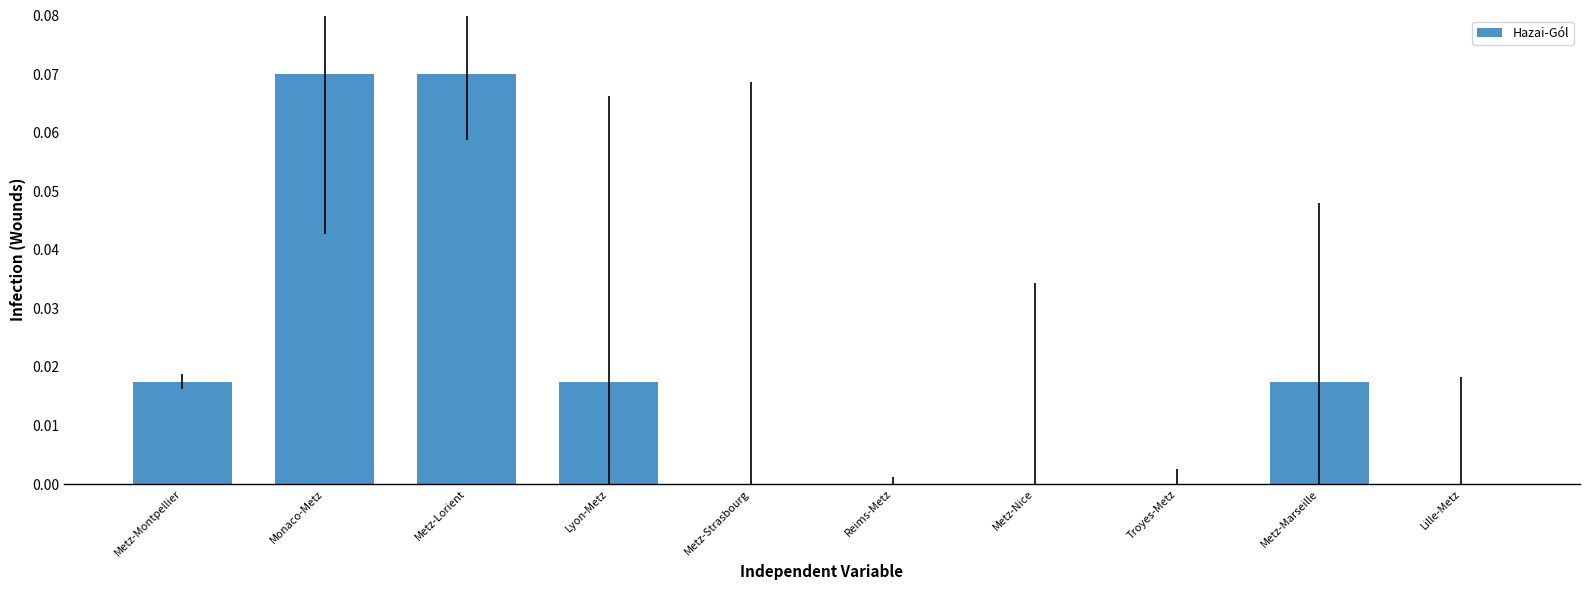

Which has a higher value, Metz-Lorient or Troyes-Metz?

Metz-Lorient